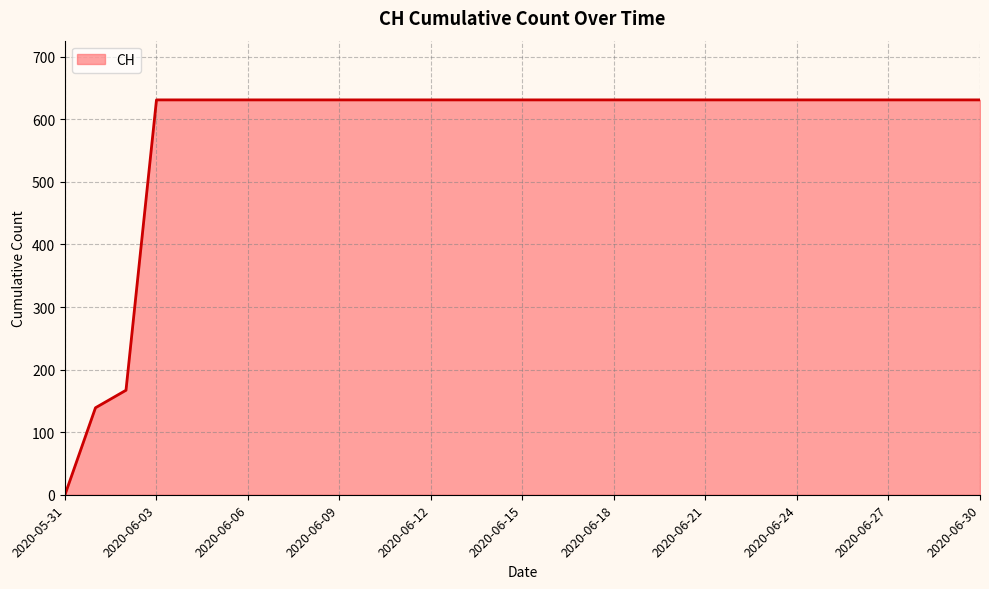

What is the difference between the maximum and minimum values?

631